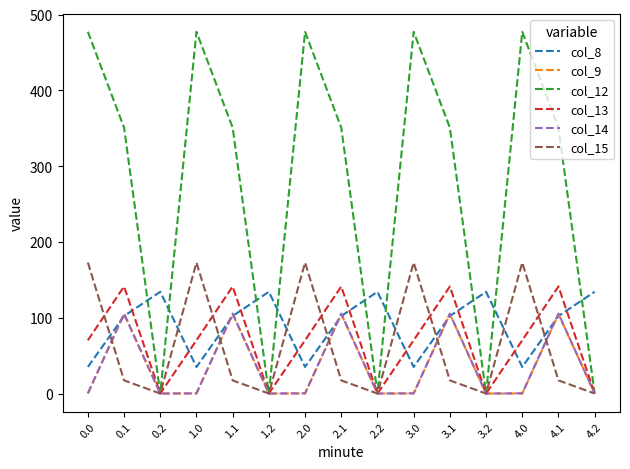

What is the maximum value shown in the chart?

477.2